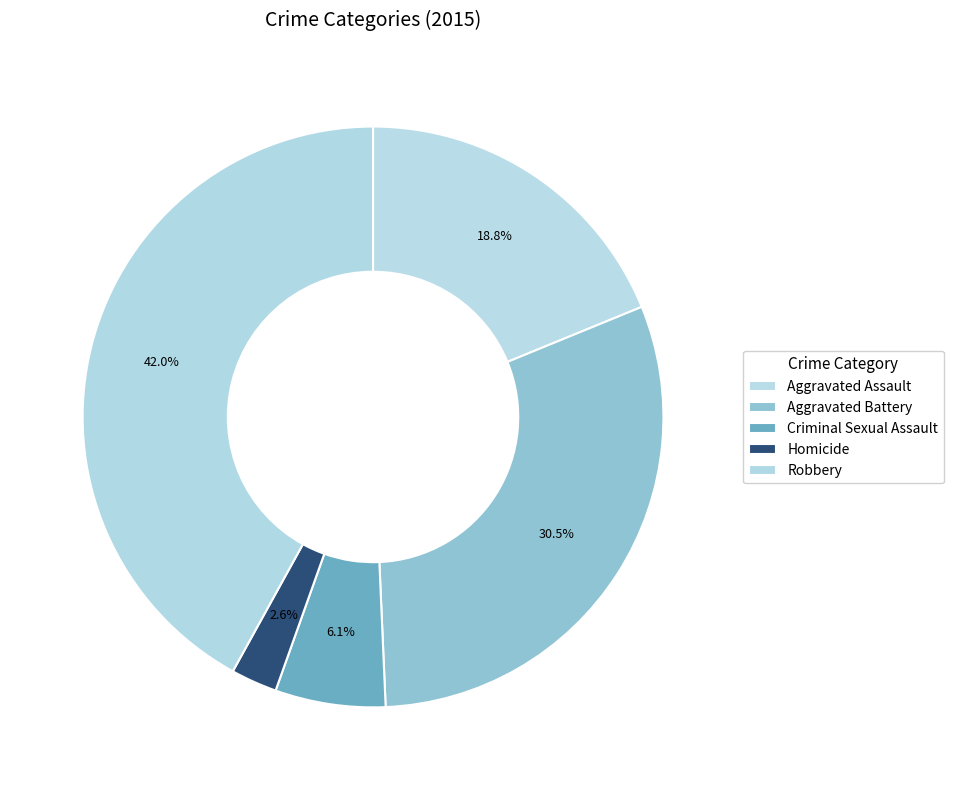

How many segments does this pie chart have?

5